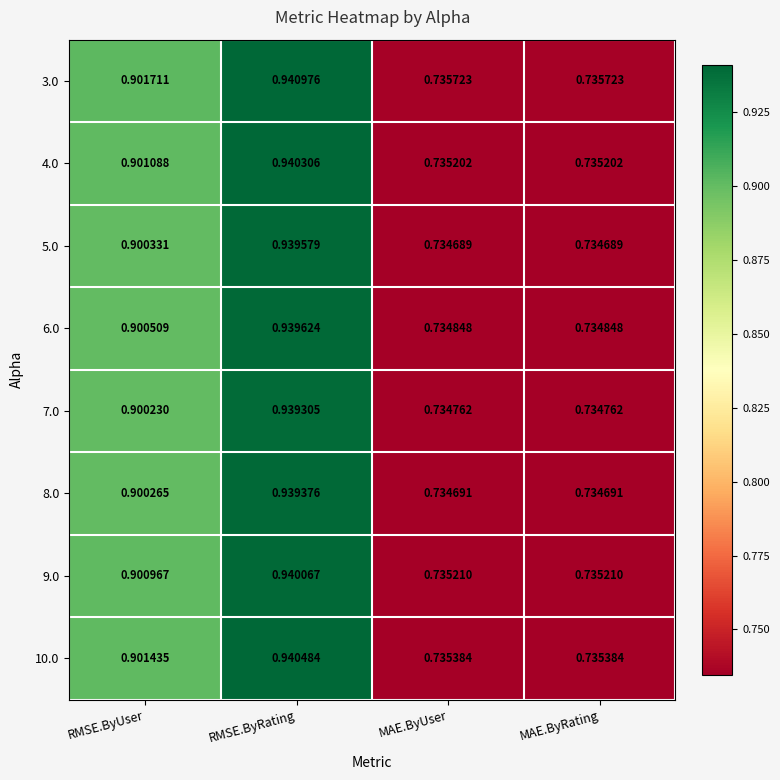

At which category is the sum across all series the highest?

RMSE.ByRating